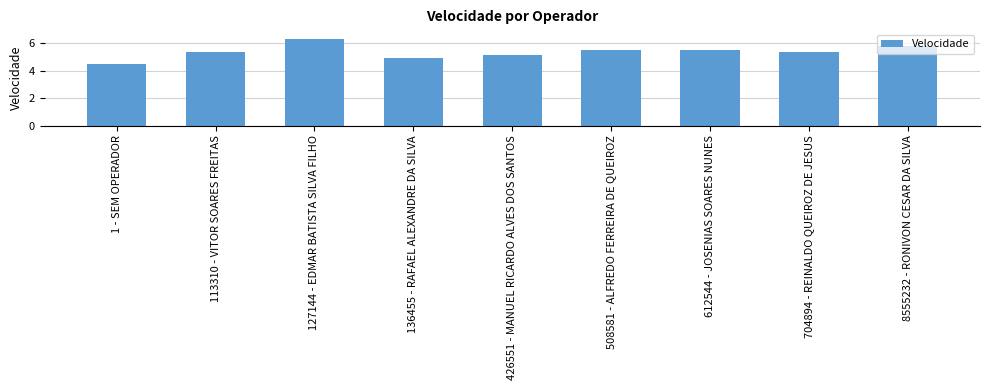

What is the change in value from 127144 - EDMAR BATISTA SILVA FILHO to 612544 - JOSENIAS SOARES NUNES?

-0.8